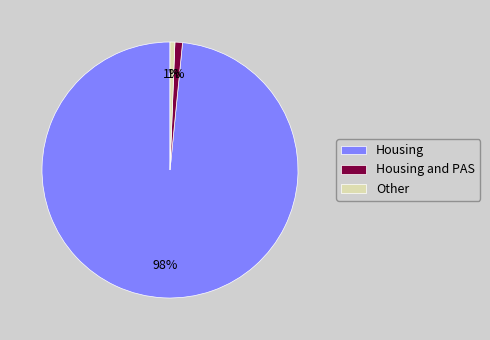

Which has a higher value, Other or Housing?

Housing